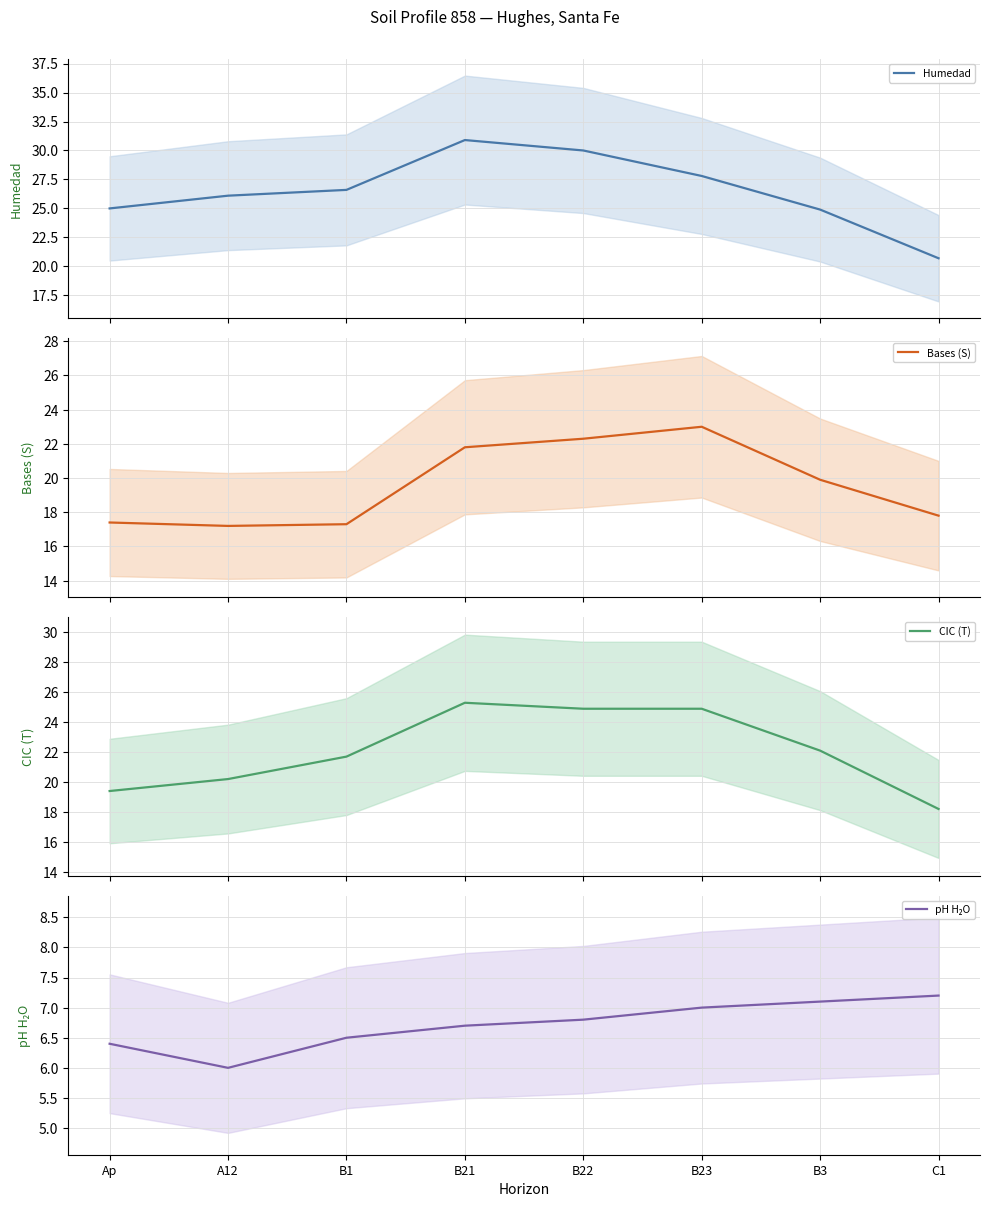

Which series has the largest range (max minus min)?

Humedad